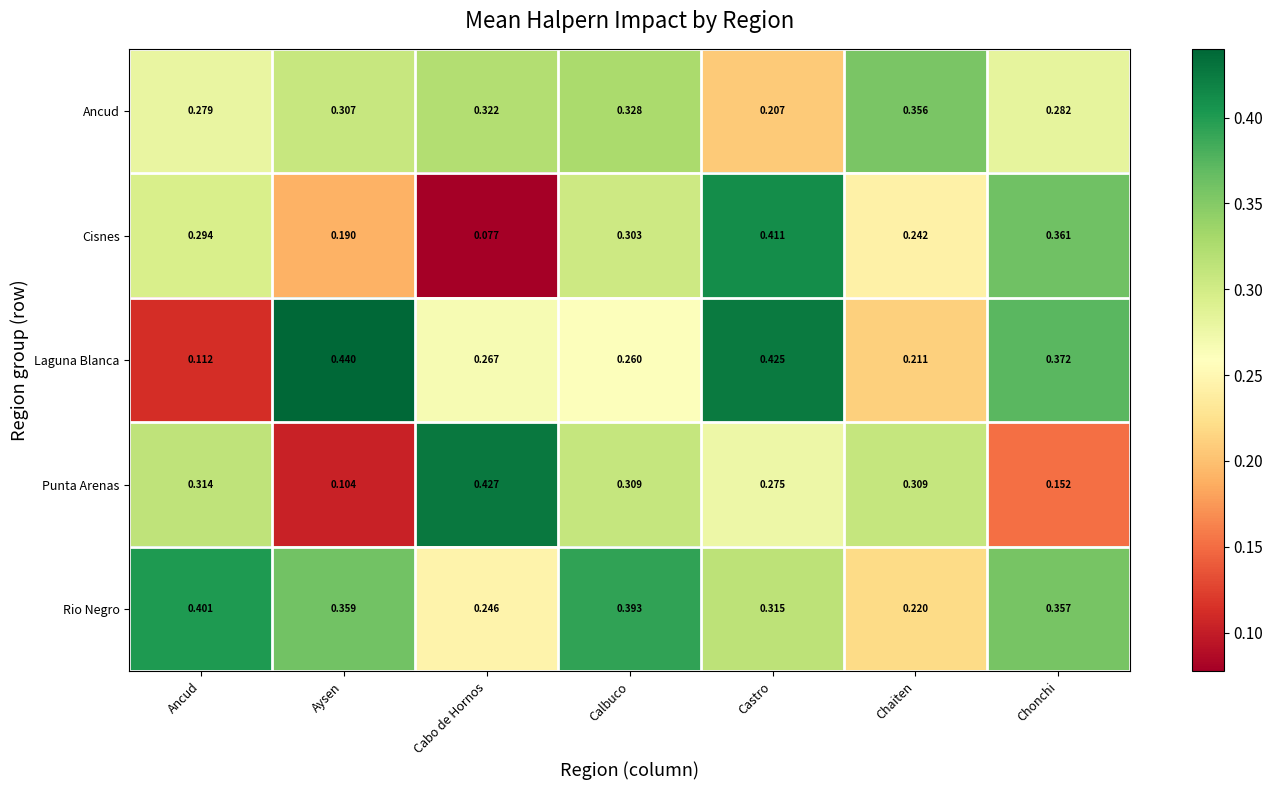

At which label does Cisnes reach its peak?

Castro